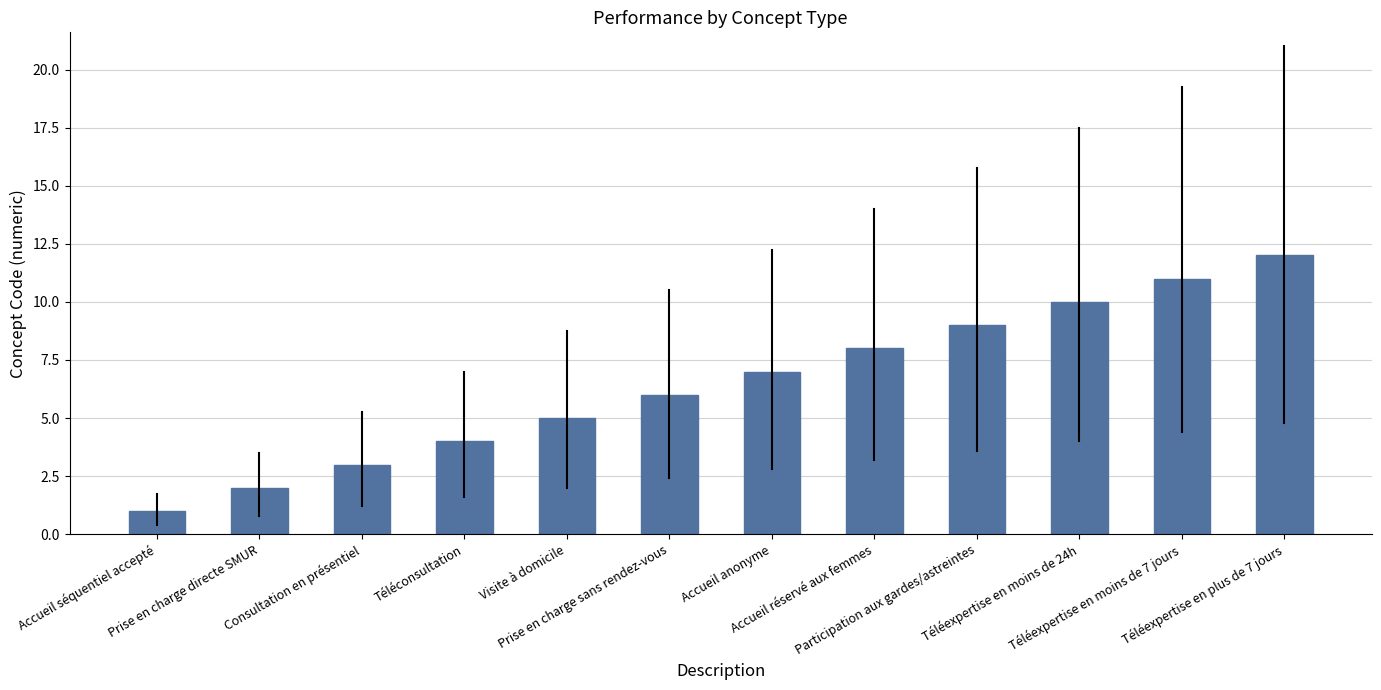

Reading right to left, extract all data points from this chart.

12	11	10	9	8	7	6	5	4	3	2	1